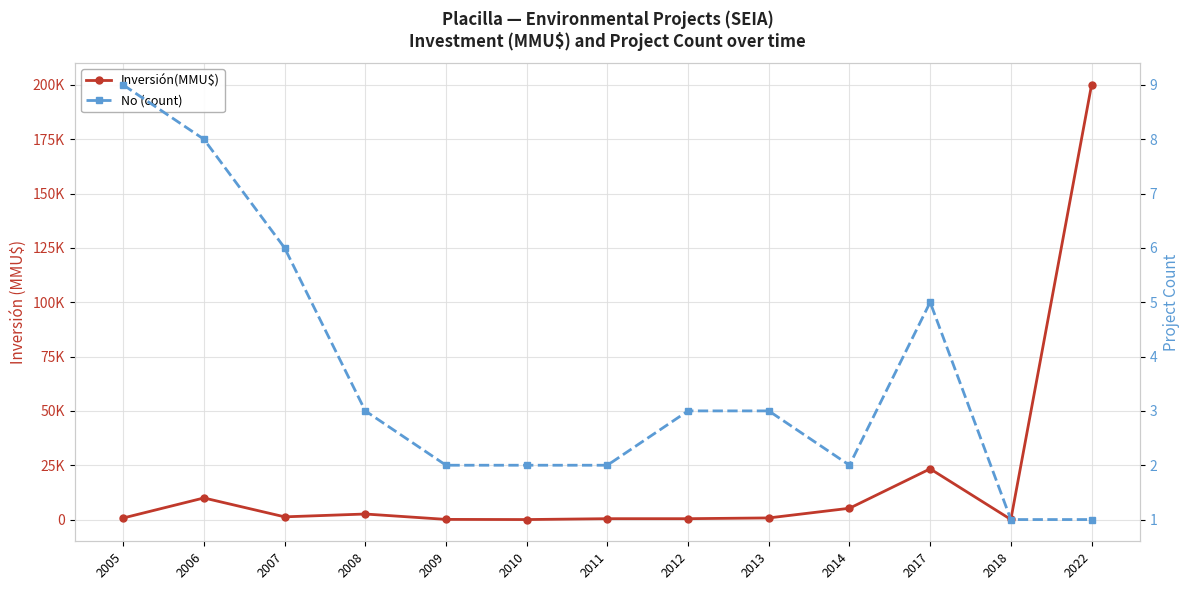

Which series has the largest total across all categories?

Inversión(MMU$)